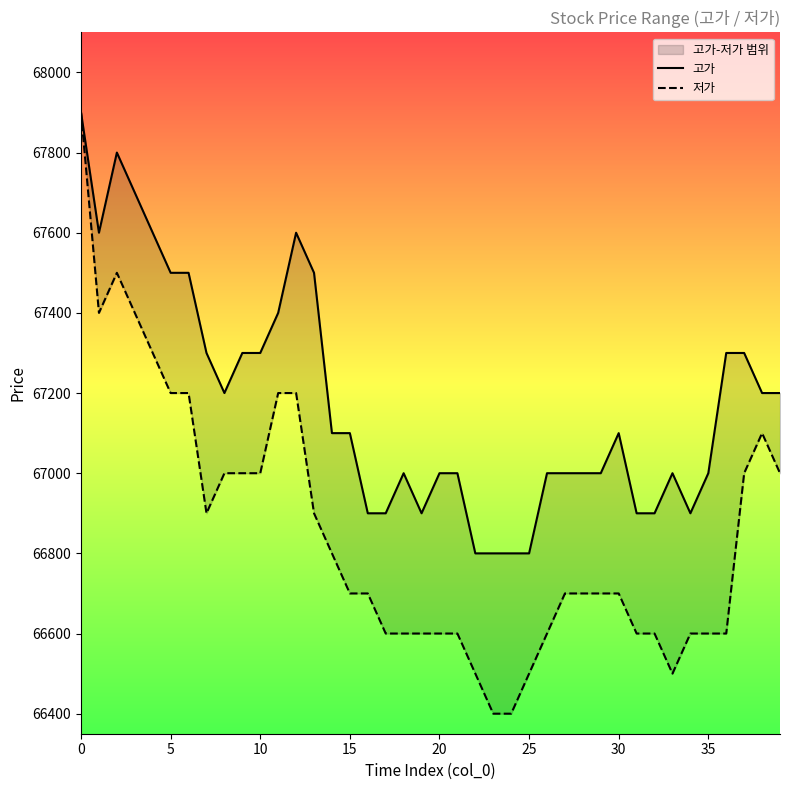

True or false: 저가 has a value of 34867 at 17.

False